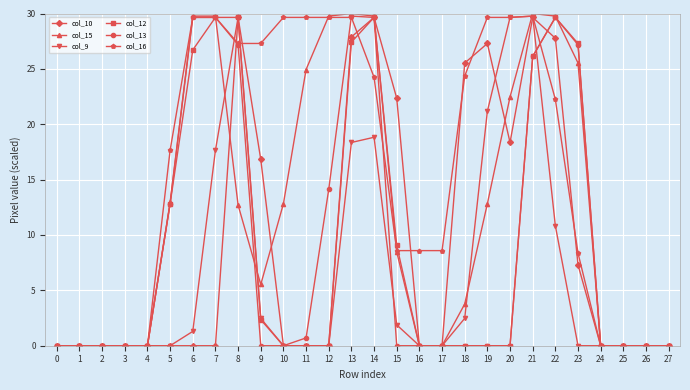

What is the difference between the maximum and minimum values in the col_15 series?

30.0